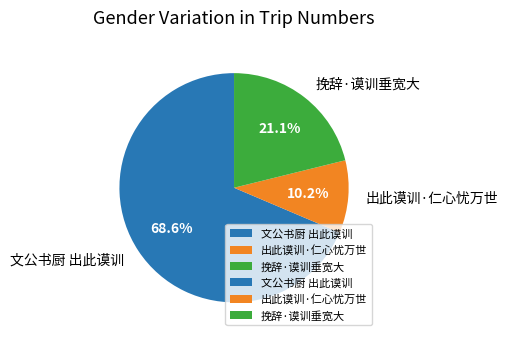

To the nearest percent, what percentage of the pie is 文公书厨 出此谟训?

69%